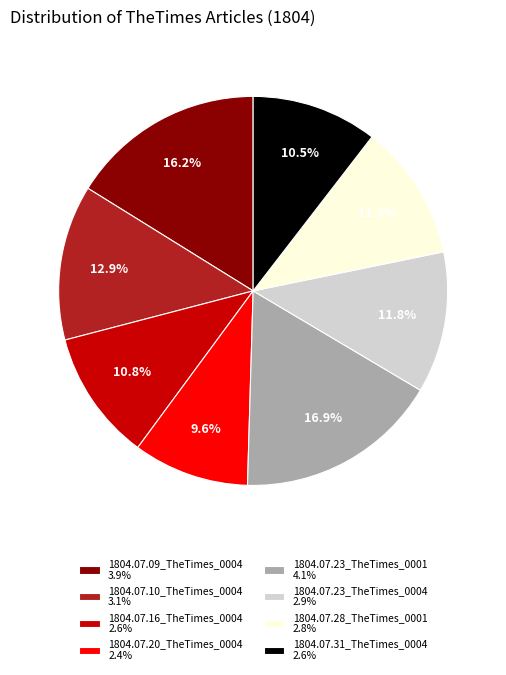

What is the largest slice in the pie chart?

1804.07.23_TheTimes_0001